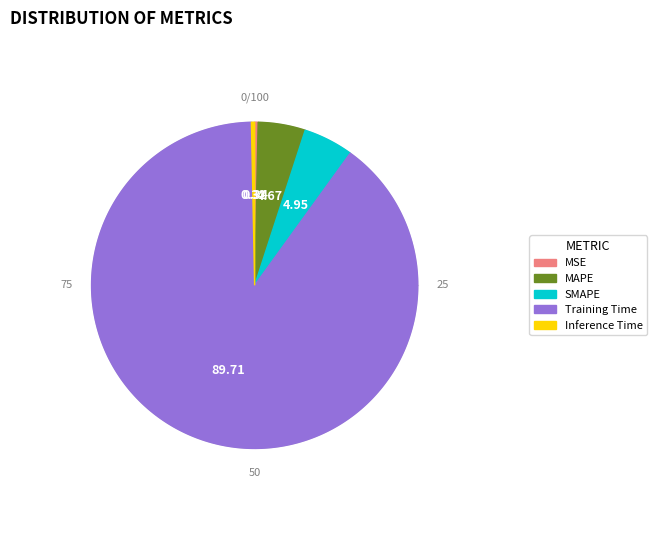

What is the smallest slice in the pie chart?

Inference Time